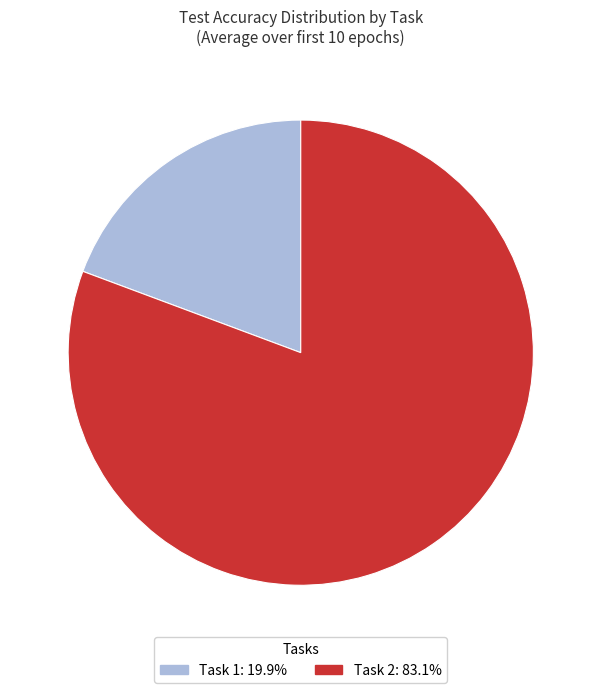

Is there a majority slice in this chart?

Yes